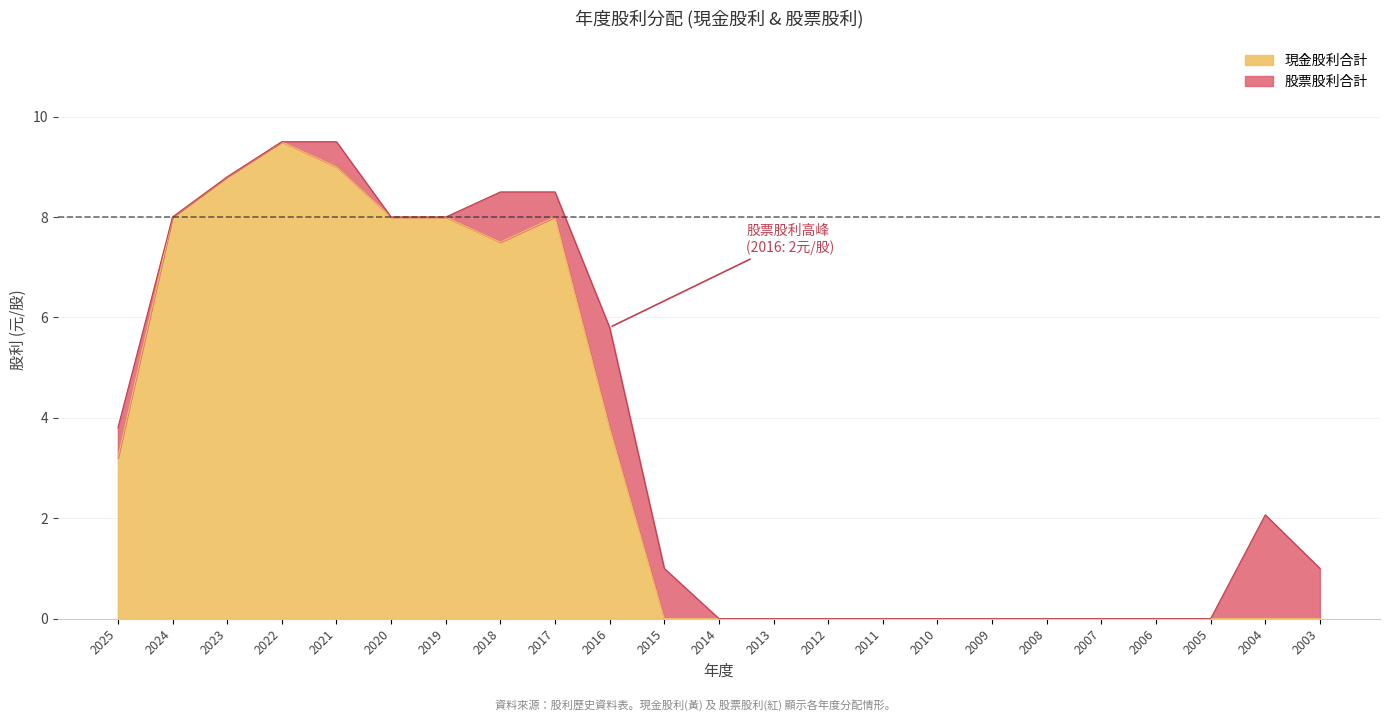

List the labels in order of value, smallest first.

2015, 2014, 2013, 2012, 2011, 2010, 2009, 2008, 2007, 2006, 2005, 2004, 2003, 2025, 2016, 2018, 2024, 2020, 2019, 2017, 2023, 2021, 2022